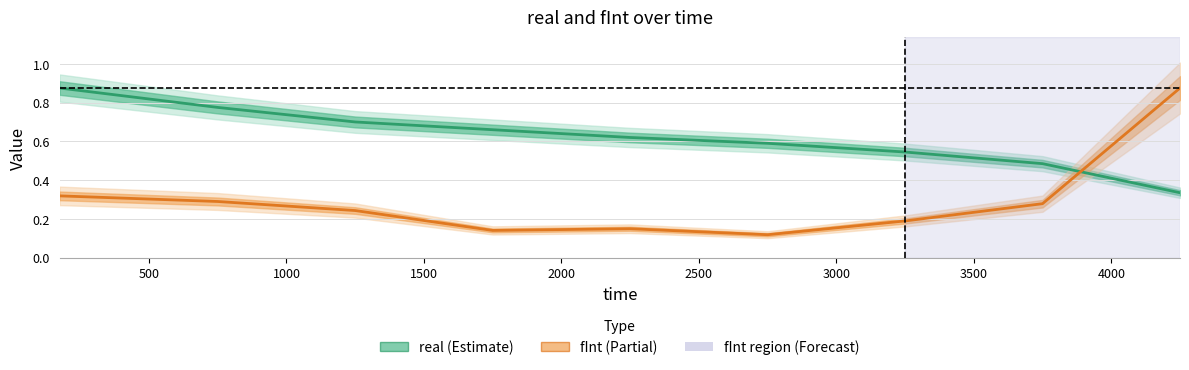

What is the average value of the real series?

0.6